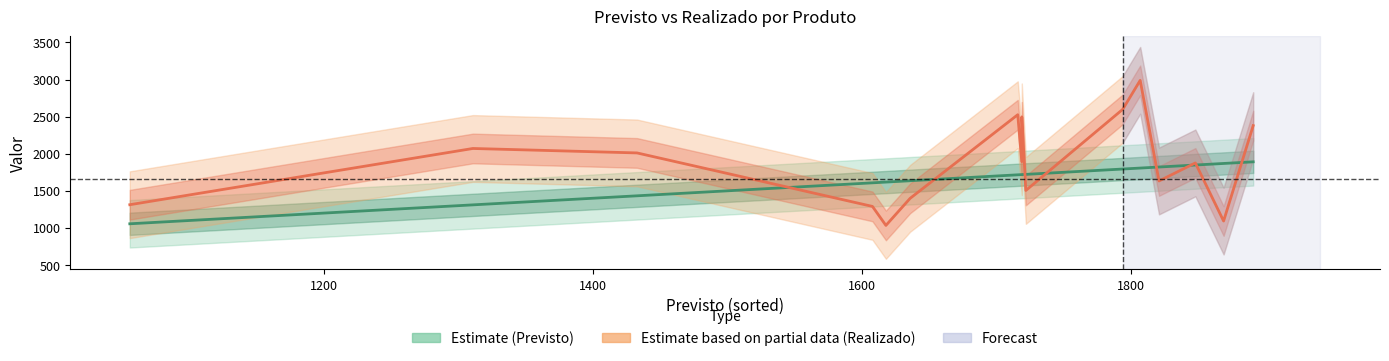

Does the chart display data point markers on the line(s)?

No